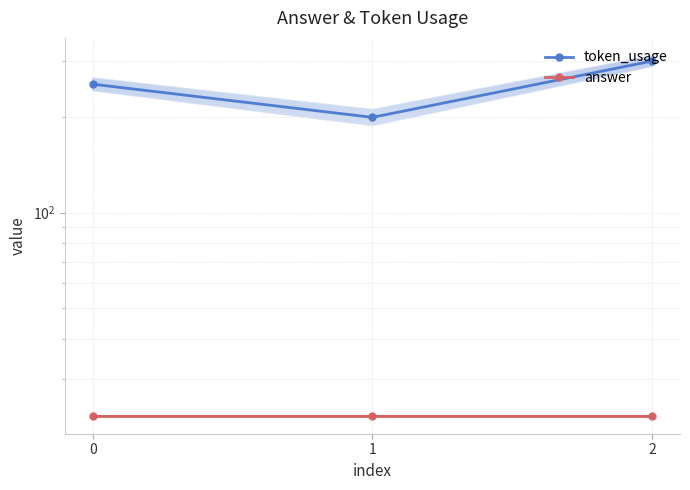

What is the average value of the answer series?

23